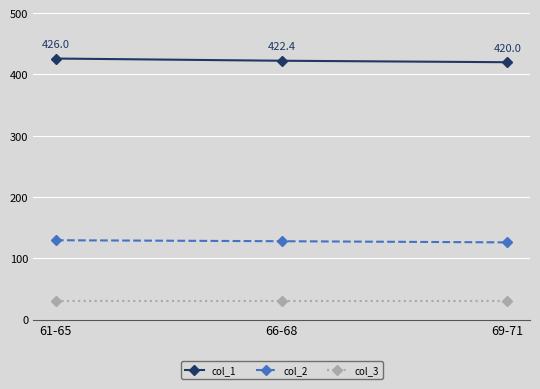

True or false: col_1 has a value of 562.9 at 61-65.

False